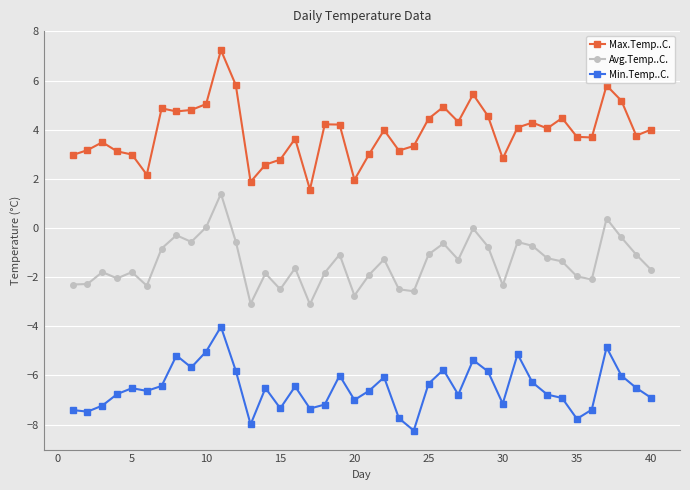

True or false: Max.Temp..C. has more than 1 interior local peaks.

True